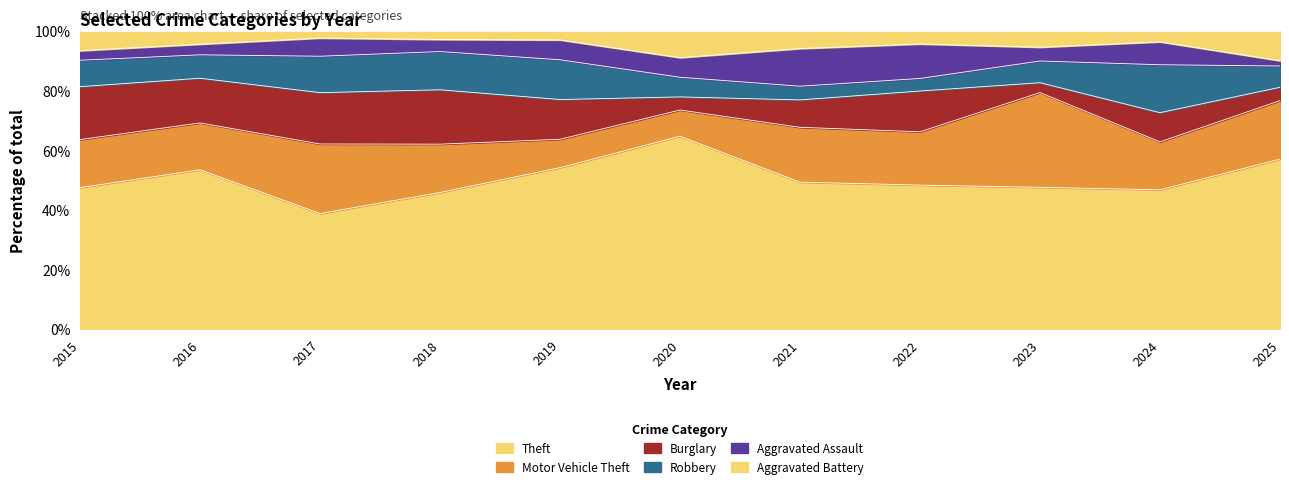

What are all the series names shown in the legend?

Theft, Motor Vehicle Theft, Burglary, Robbery, Aggravated Assault, Aggravated Battery